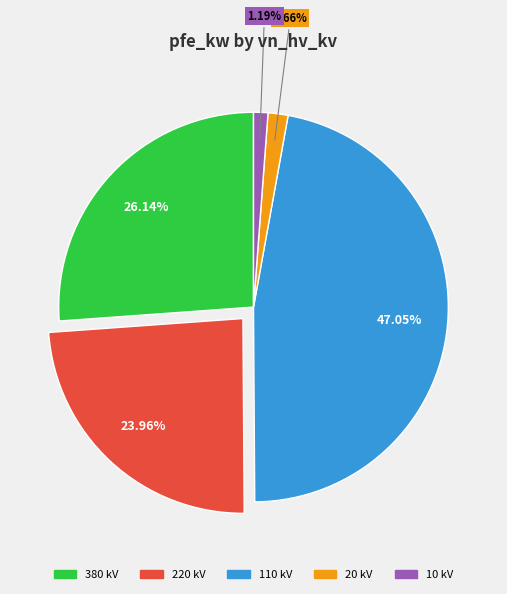

Do 220 kV and 10 kV together represent more than half of the pie?

No